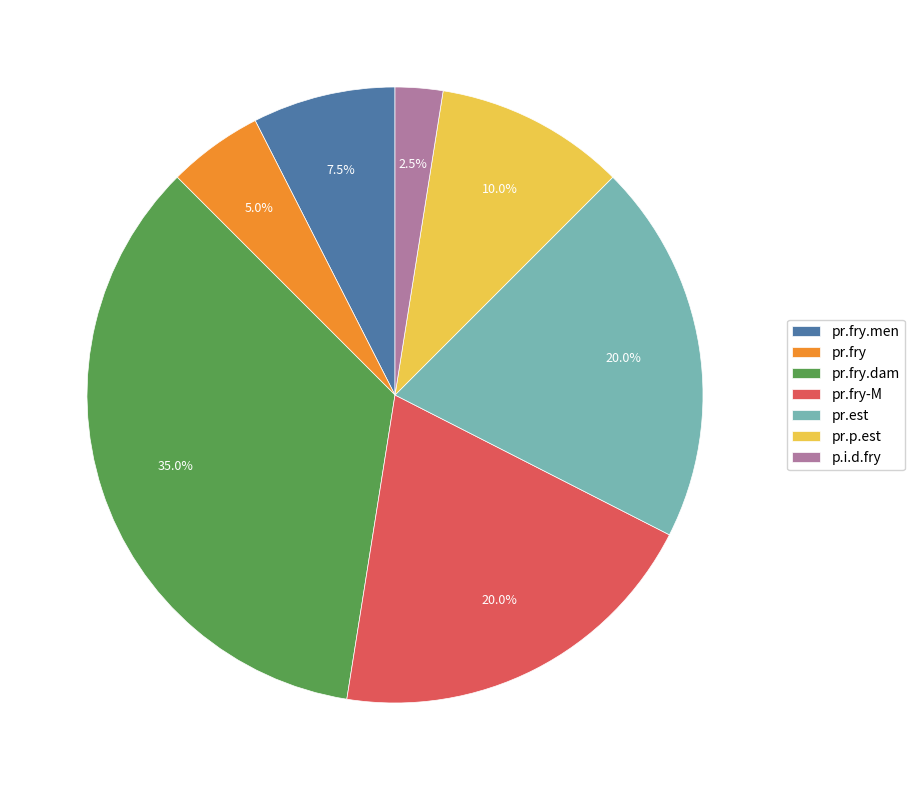

Is the sum of pr.fry.men and pr.est greater than half?

No